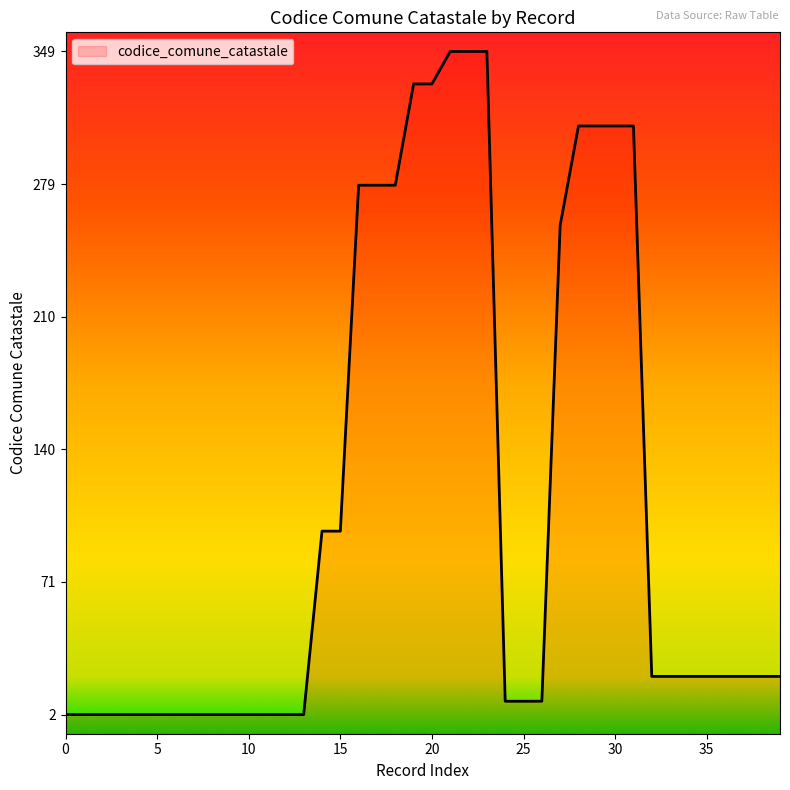

Count the number of categories in the chart.

40